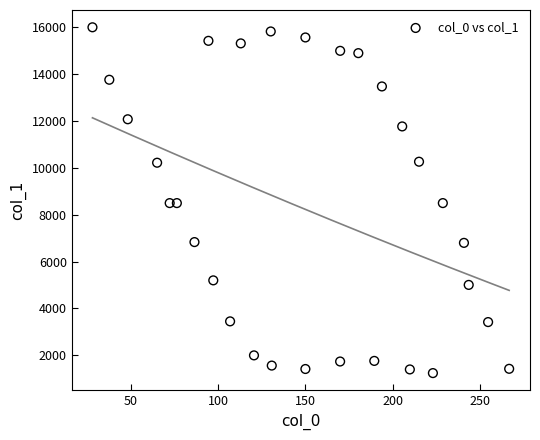

What is the range of X values (max minus min)?

239.0